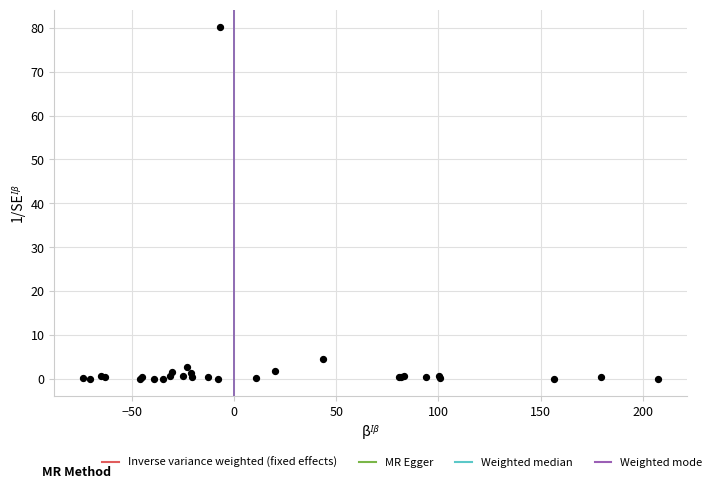

What Y value in the scatter plot is closest to 40?

4.6